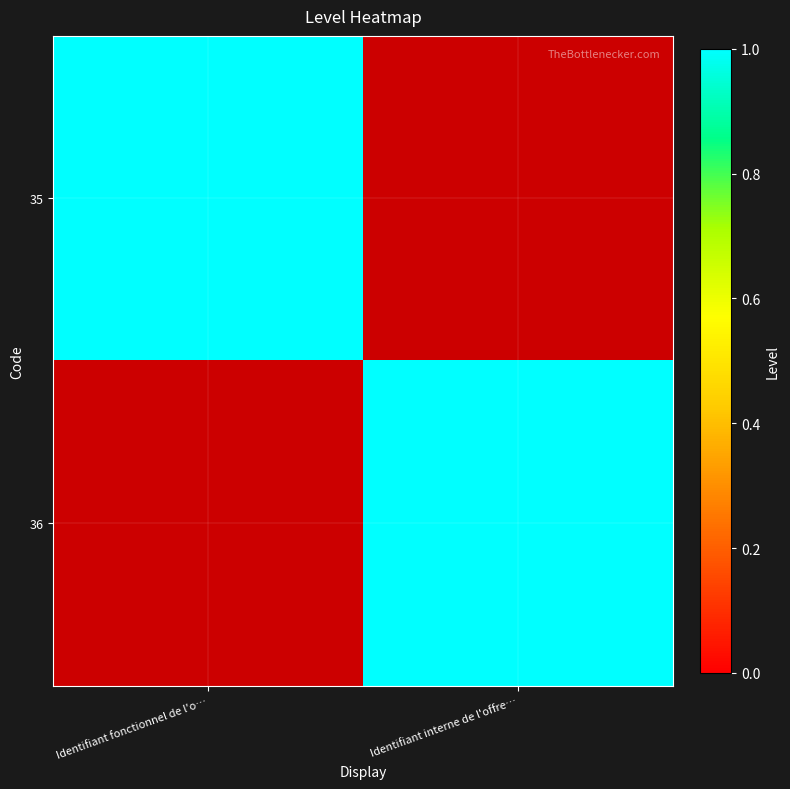

At Identifiant fonctionnel de l'o…, list the series in order from largest to smallest.

35, 36